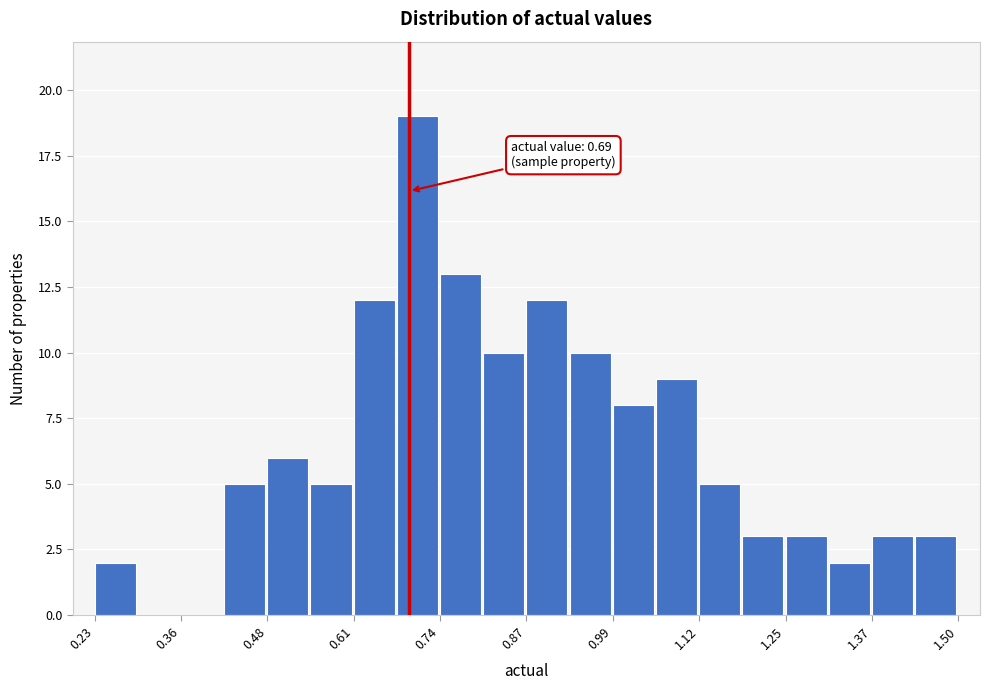

Around what value on the x-axis is the tallest bar? Give the approximate position of its centre, as read against the axis.

0.70